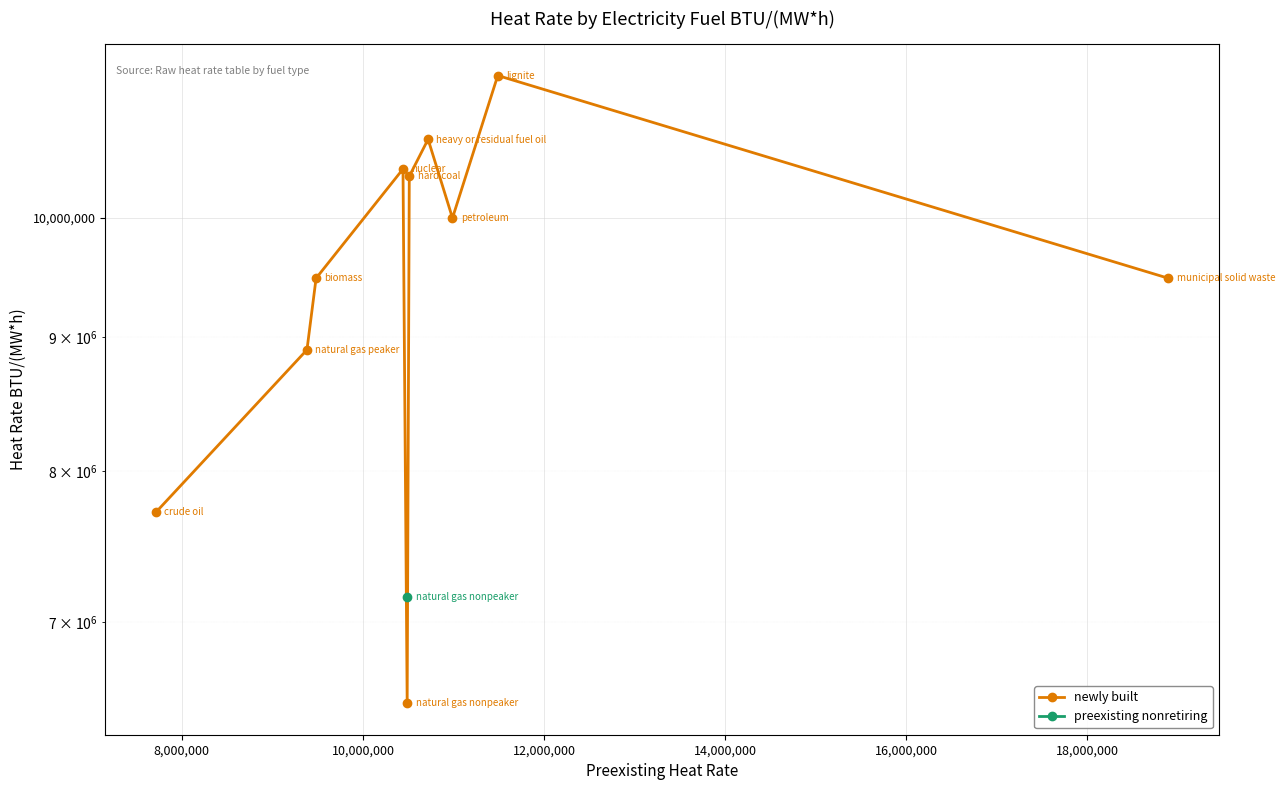

How many categories are shown in the chart?

10